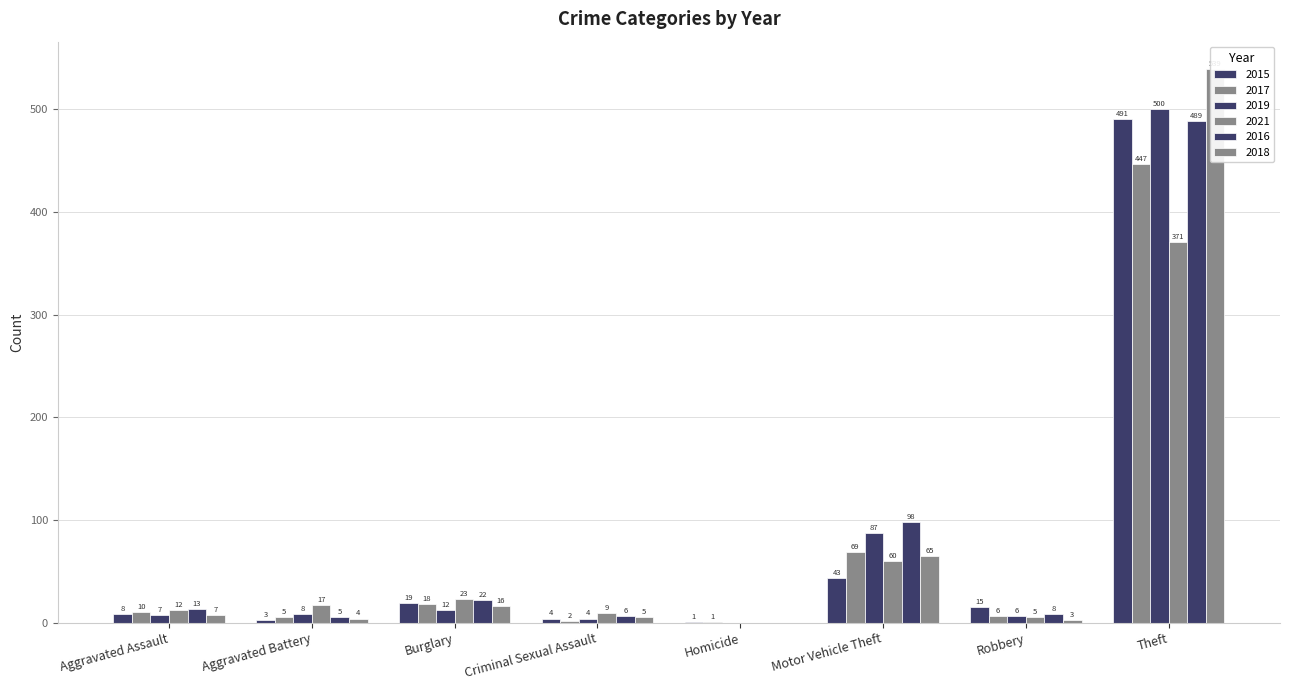

What is the difference between the 2017 values at Homicide and Criminal Sexual Assault?

1